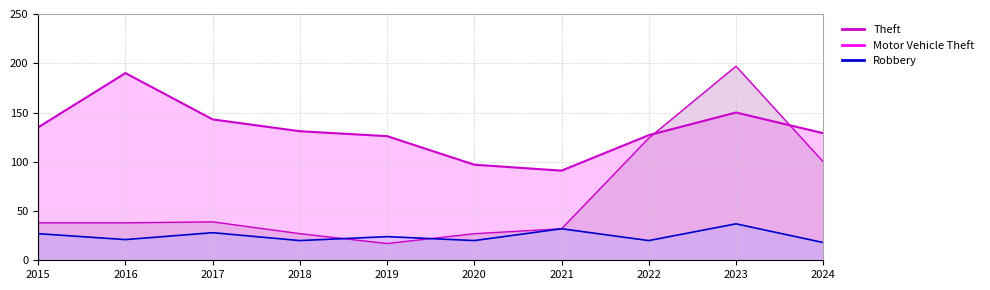

At which label does Theft first exceed 131?

2015